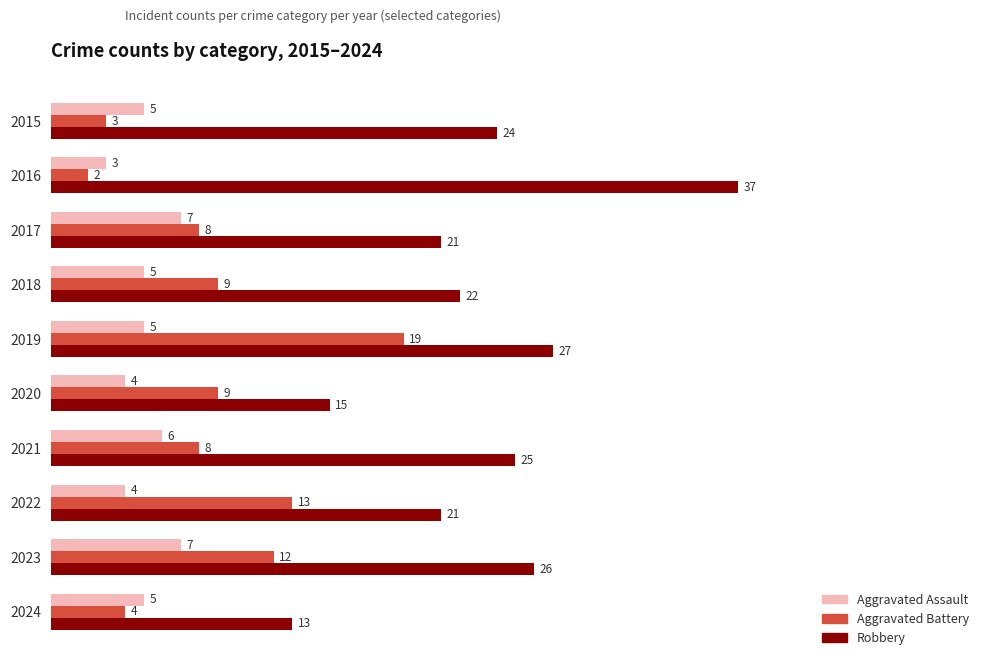

Rank the series by their maximum value, from lowest to highest.

Aggravated Assault, Aggravated Battery, Robbery